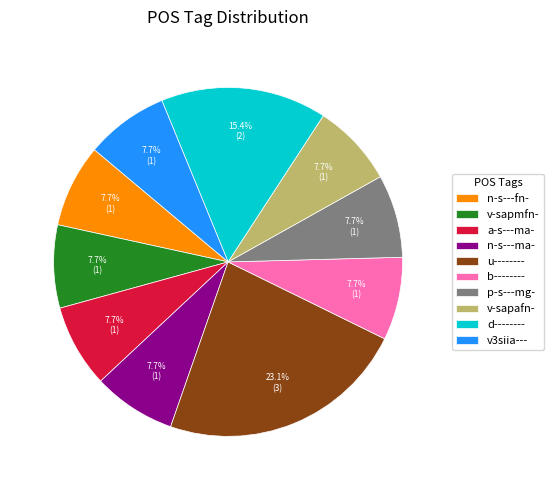

What is the largest slice in the pie chart?

u--------